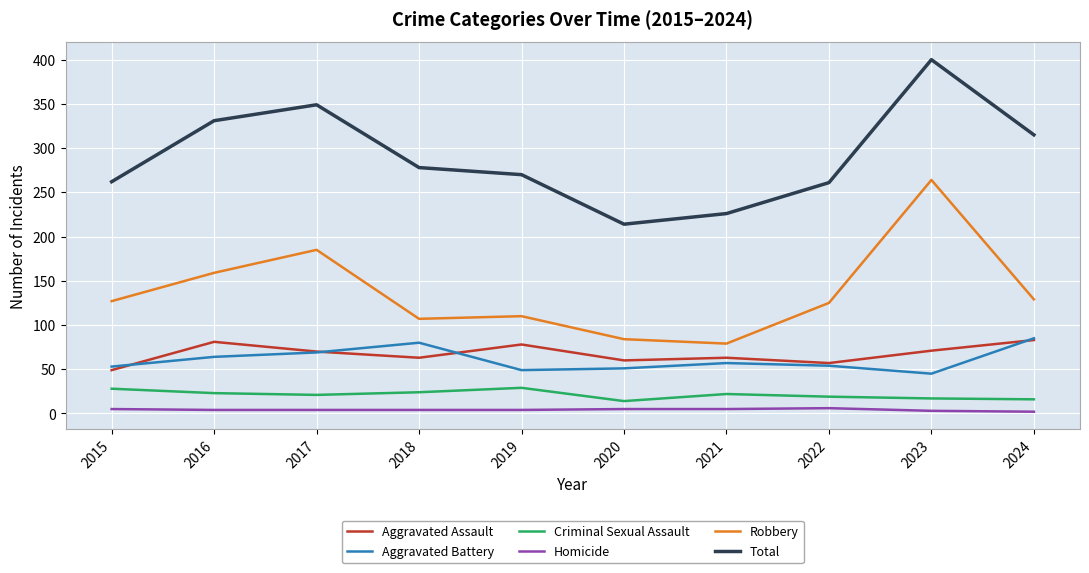

At which category is the sum across all series the highest?

2023